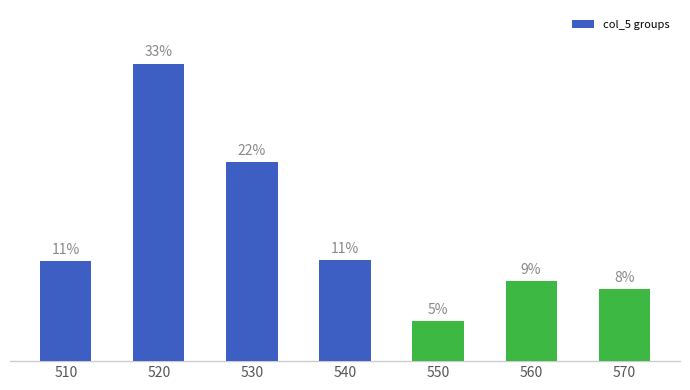

Rank the categories by value from highest to lowest.

520, 530, 540, 510, 560, 570, 550